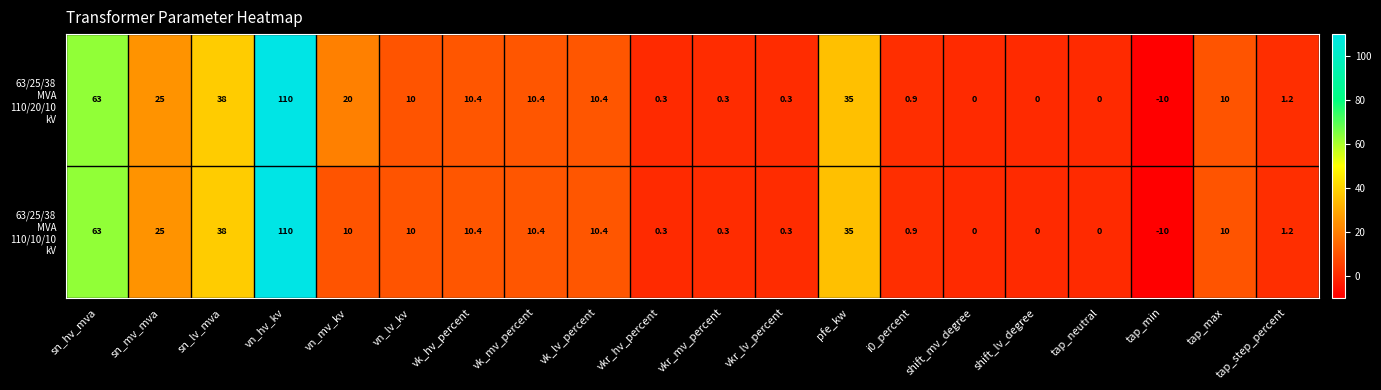

What is the greatest value displayed?

110.0